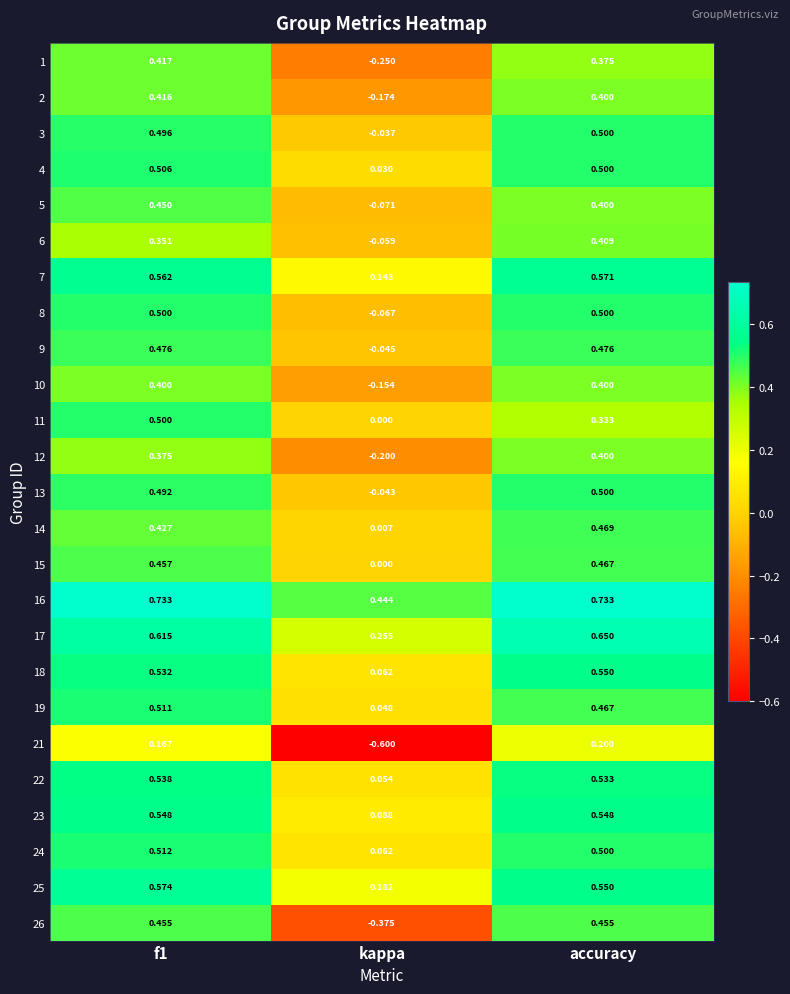

Which category has the lowest value across all series?

kappa